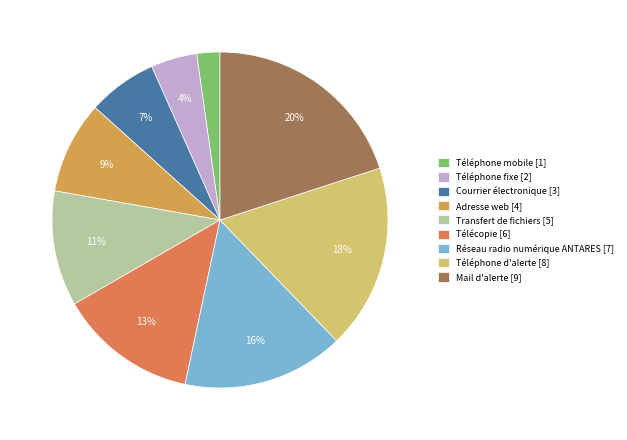

Is there a majority slice in this chart?

No